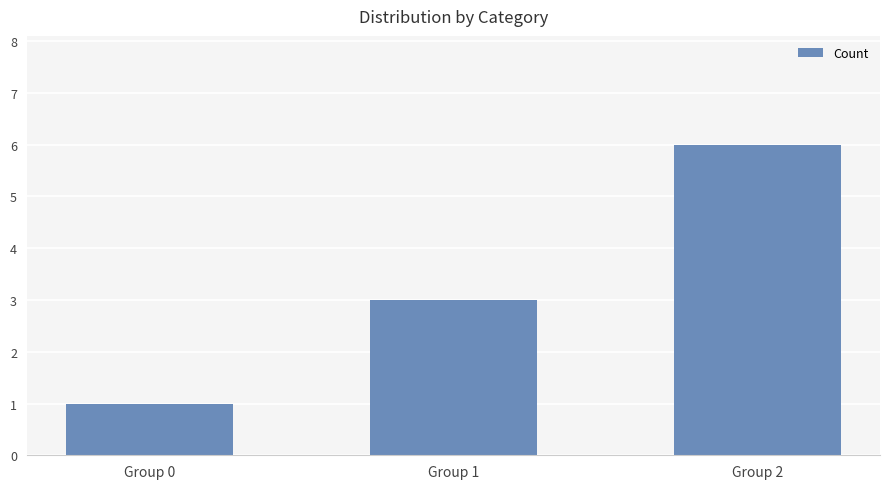

How many values are below 3?

1